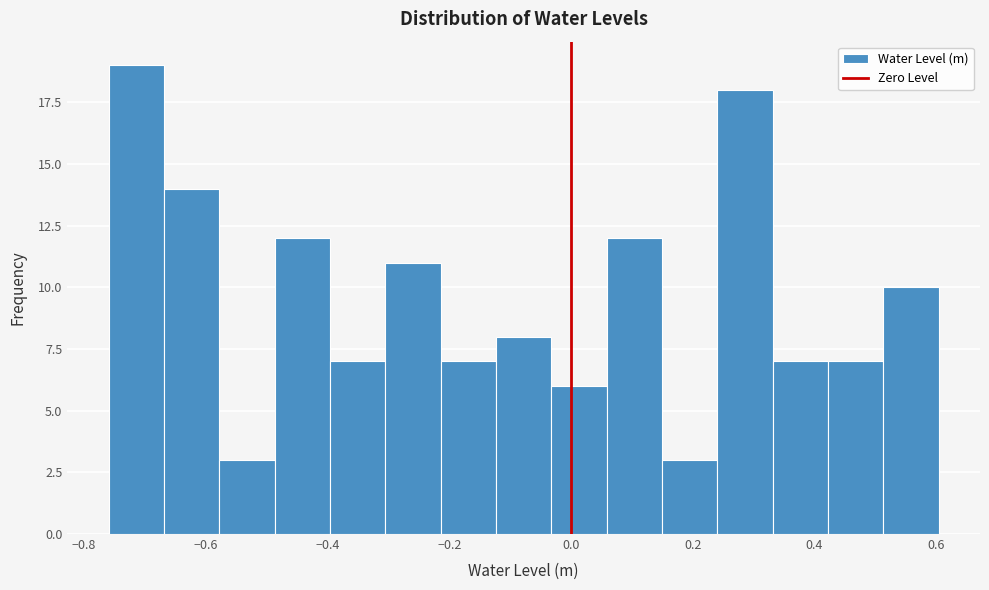

Reading left to right, transcribe this chart: for each bar, give the range it covers on the x-axis and its height. Neither the bar edges nor the heights are printed on the chart, so give them approximately, as read against the axes.

-0.76 to -0.66: 19
-0.66 to -0.58: 14
-0.58 to -0.48: 3
-0.48 to -0.40: 12
-0.40 to -0.30: 7
-0.30 to -0.22: 11
-0.22 to -0.12: 7
-0.12 to -0.04: 8
-0.04 to 0.06: 6
0.06 to 0.14: 12
0.14 to 0.24: 3
0.24 to 0.34: 18
0.34 to 0.42: 7
0.42 to 0.52: 7
0.52 to 0.60: 10